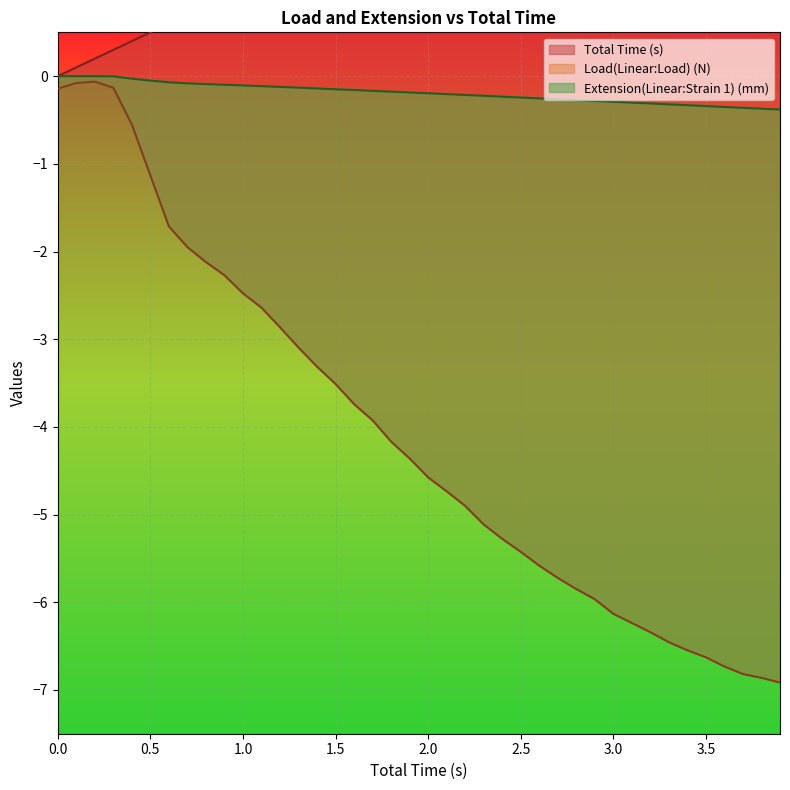

Which series has the largest total across all categories?

Total Time (s)